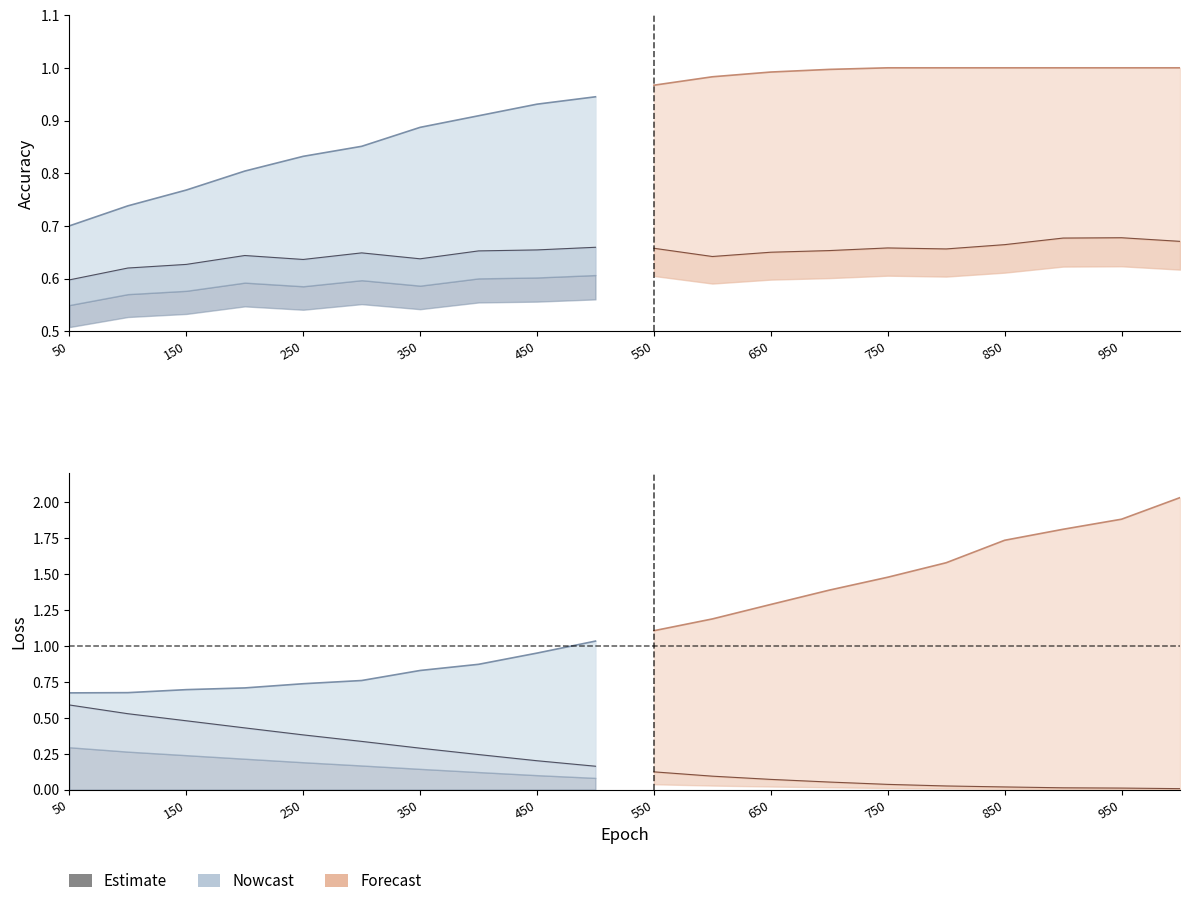

What is the value of the train acc point at the 13th from the left?

1.0